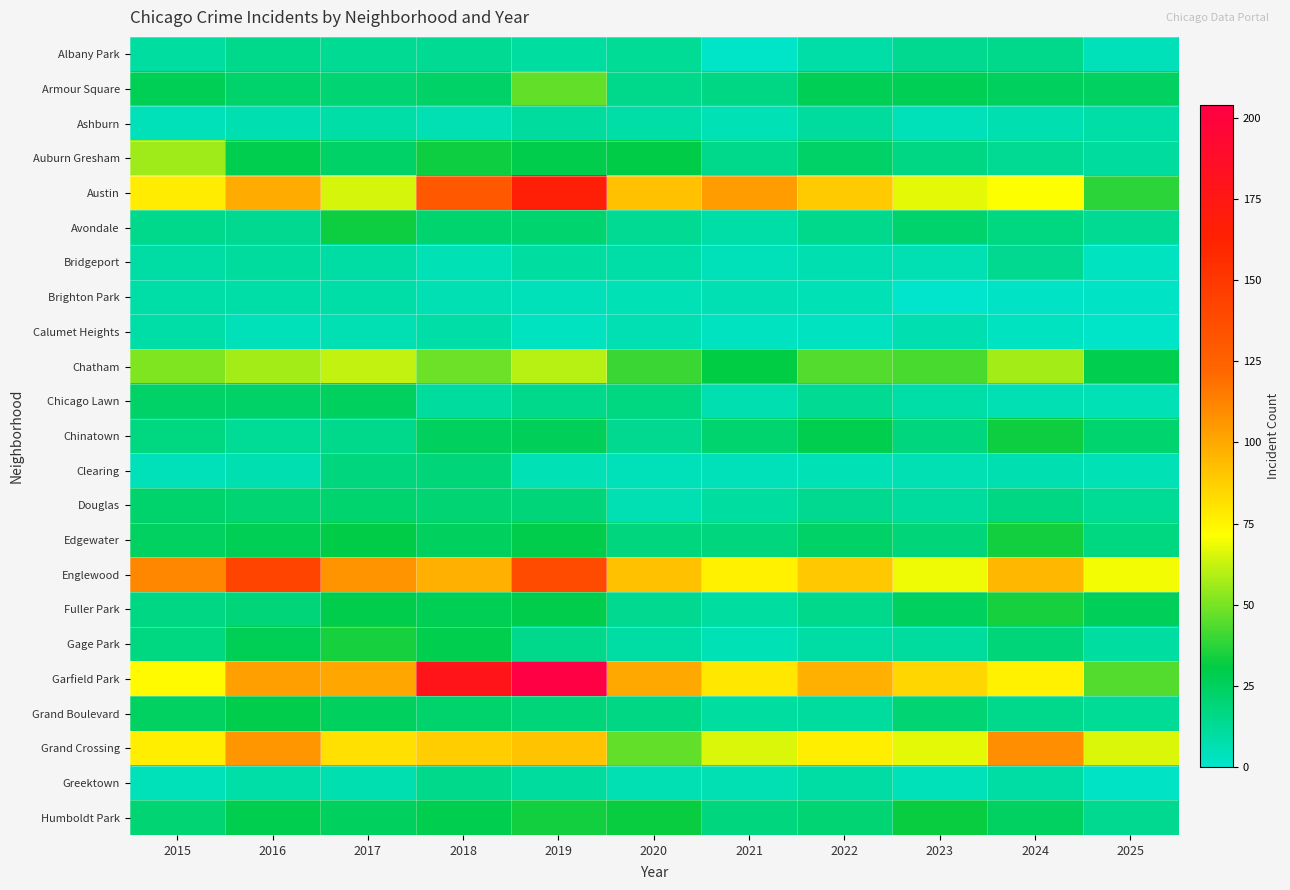

At how many categories does at least one series exceed 163?

2